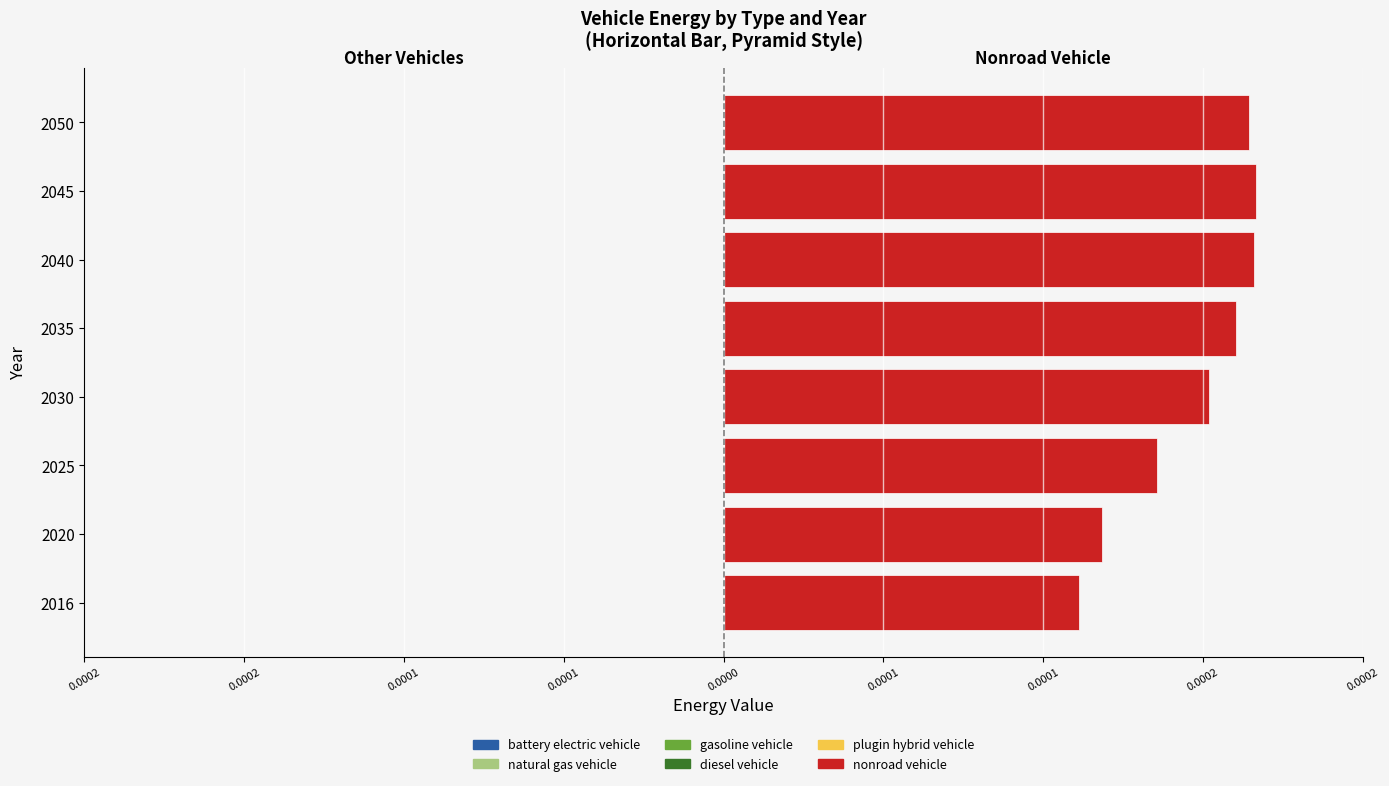

Are the bars horizontal?

Yes